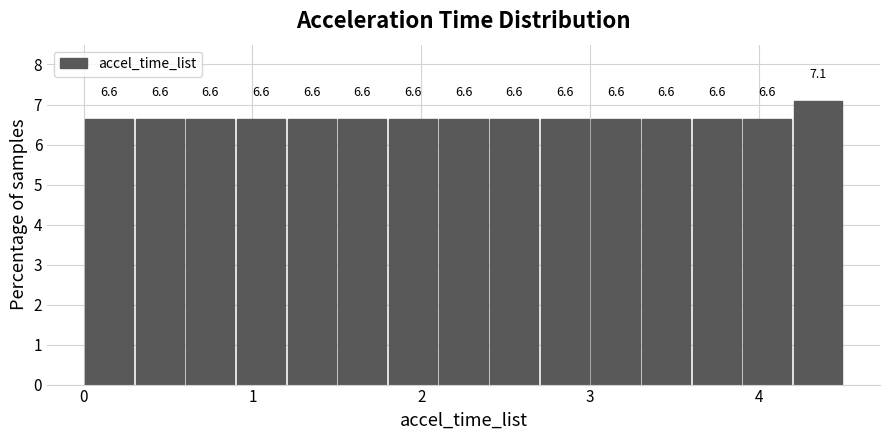

Around what value on the x-axis is the tallest bar? Give the approximate position of its centre, as read against the axis.

4.4